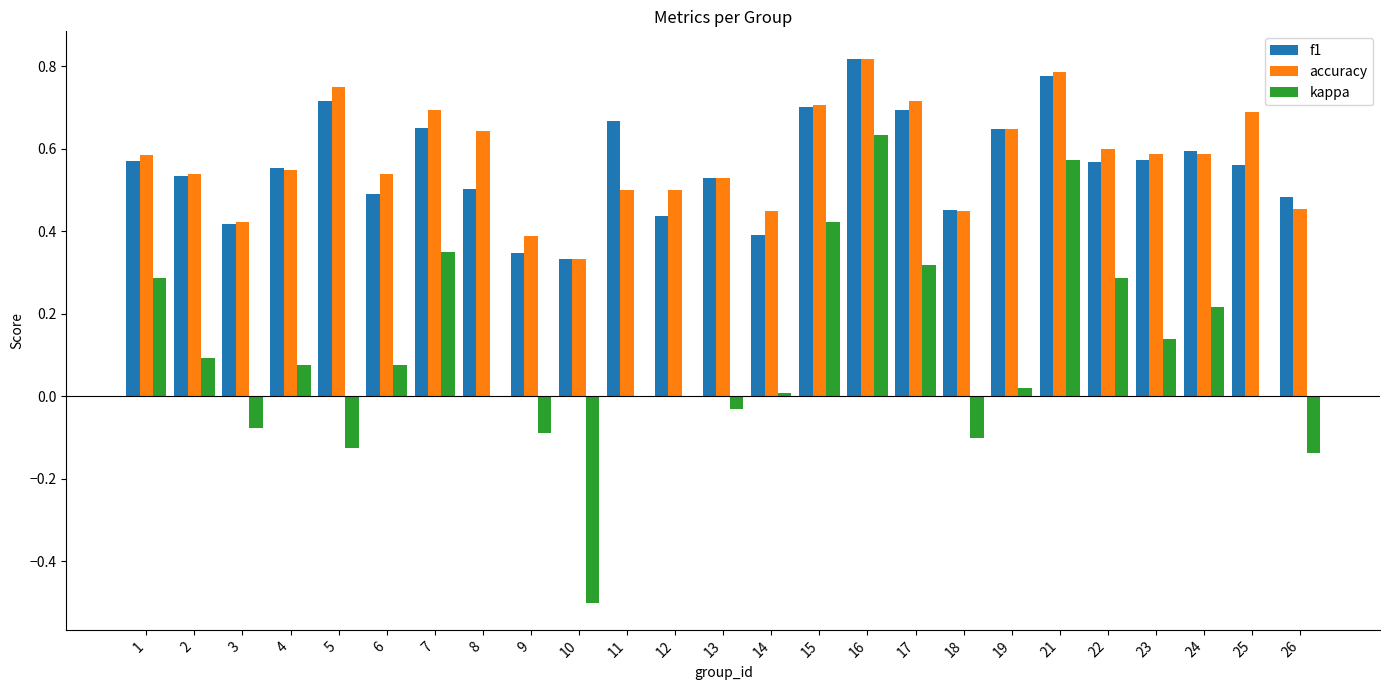

What is the sum of all accuracy values?

14.5